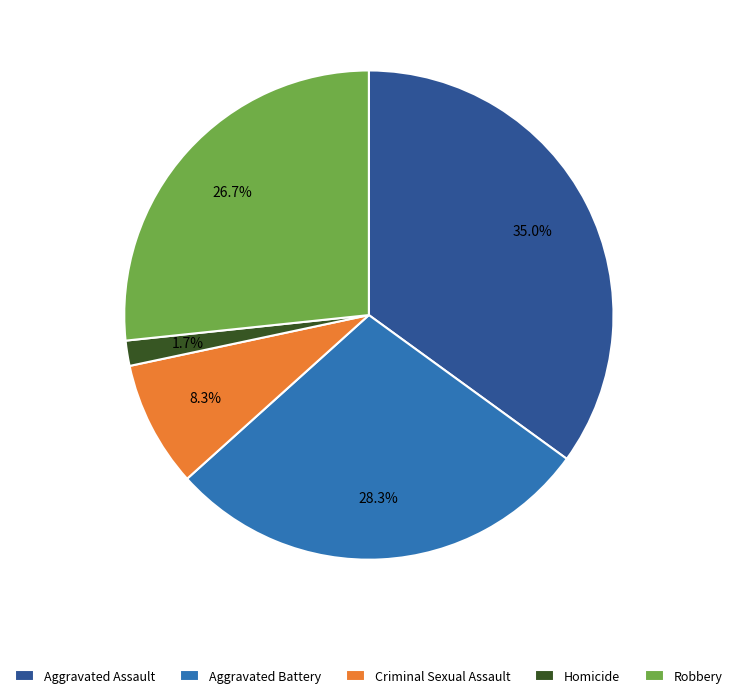

How many slices are in this pie chart?

5